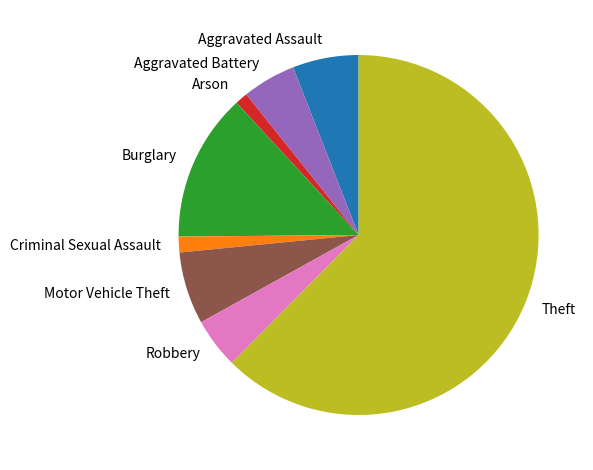

Count the number of slices in the pie.

8